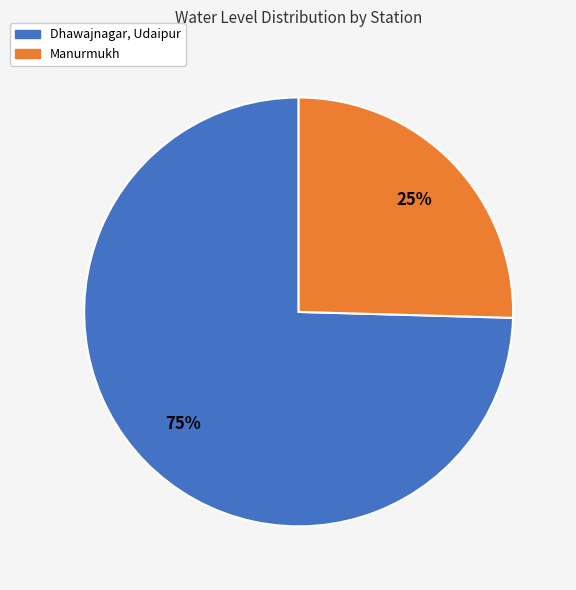

Rank the categories by value from highest to lowest.

Dhawajnagar, Udaipur, Manurmukh